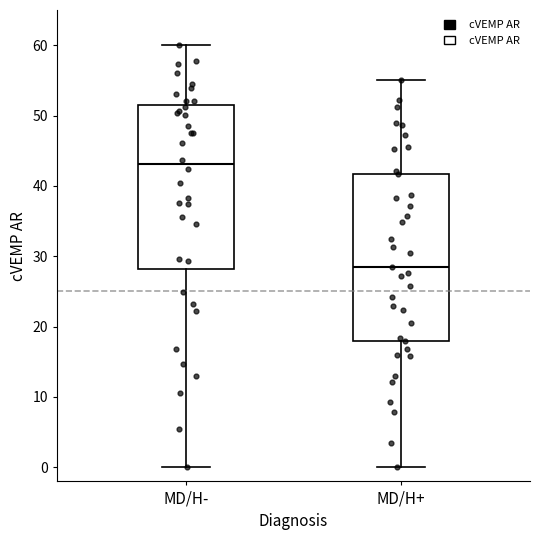

Which box's median line is the lowest?

MD/H+